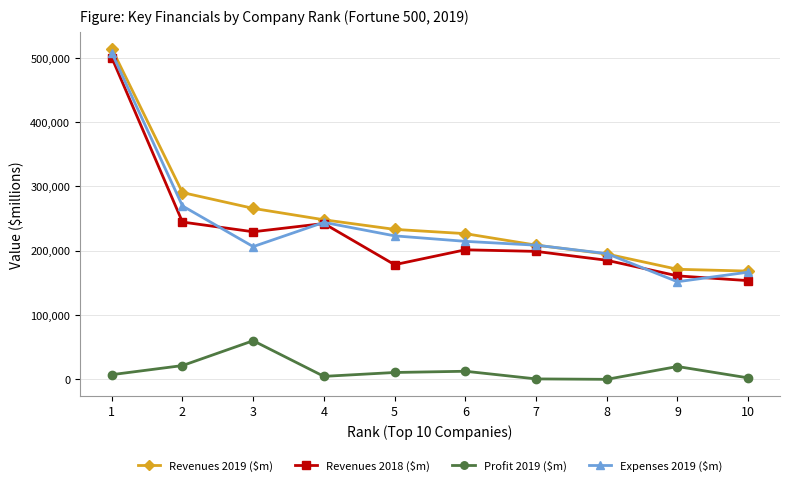

At which label does Revenues 2019 ($m) first exceed 232887?

1